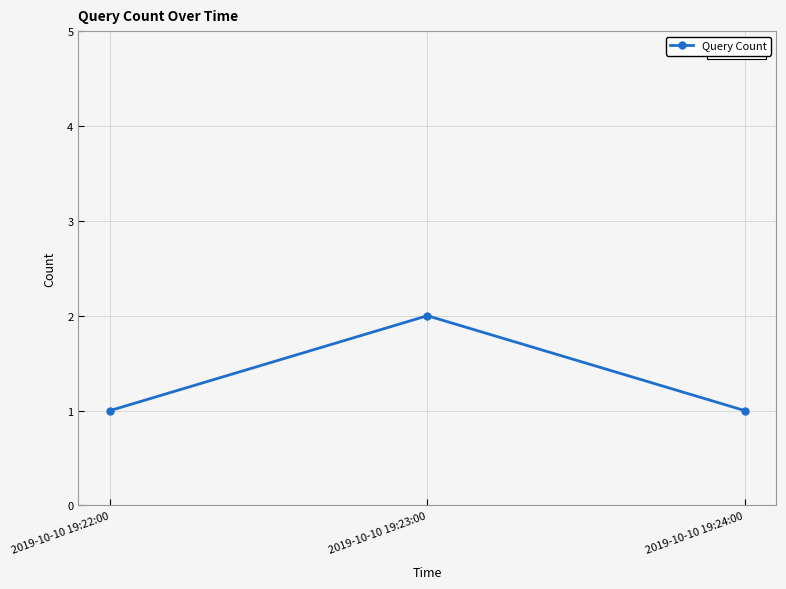

Which has a higher value, 2019-10-10 19:22:00 or 2019-10-10 19:23:00?

2019-10-10 19:23:00